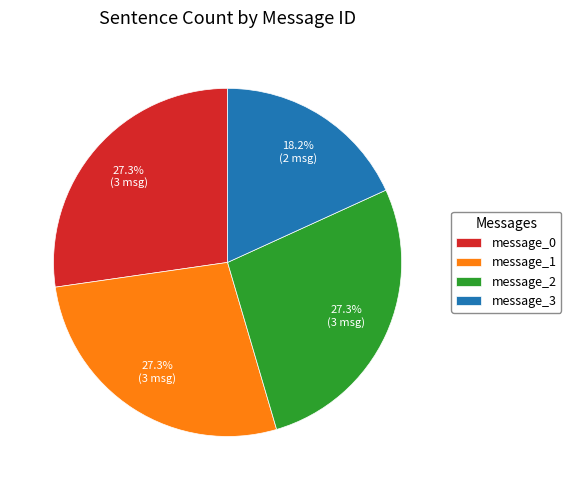

The message_2 slice represents 40% of the pie. True or false?

False